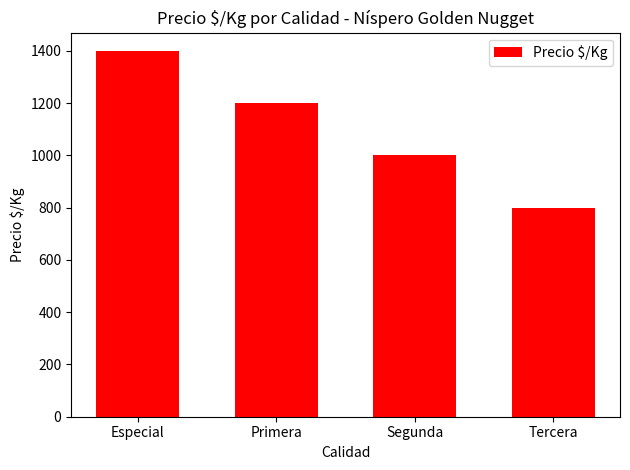

What value does the data have at Segunda, to the nearest 100?

1000